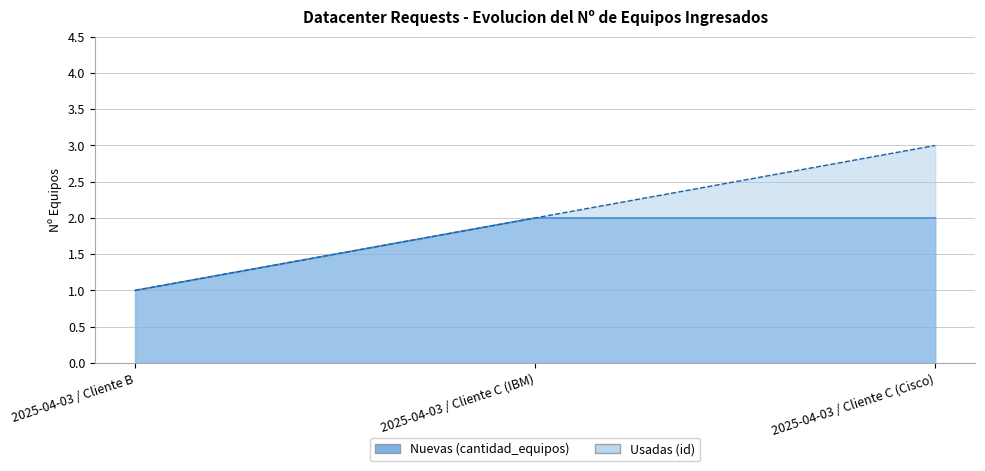

Which series has the largest range (max minus min)?

Usadas (id)